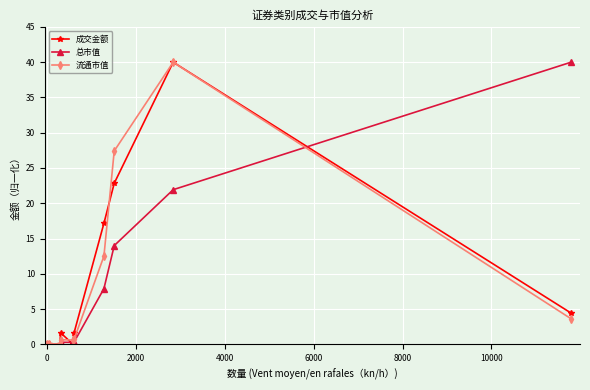

True or false: 成交金额 has more than 1 points higher than both neighbors.

True